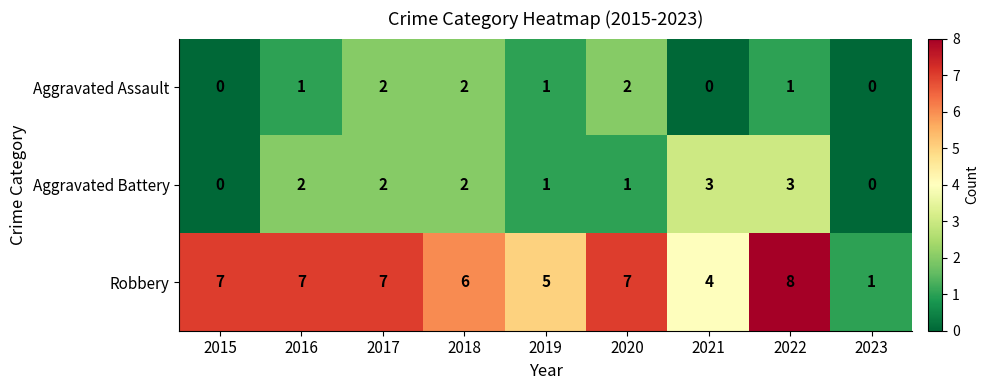

What is the difference between the maximum and second lowest values in the Aggravated Battery series?

3